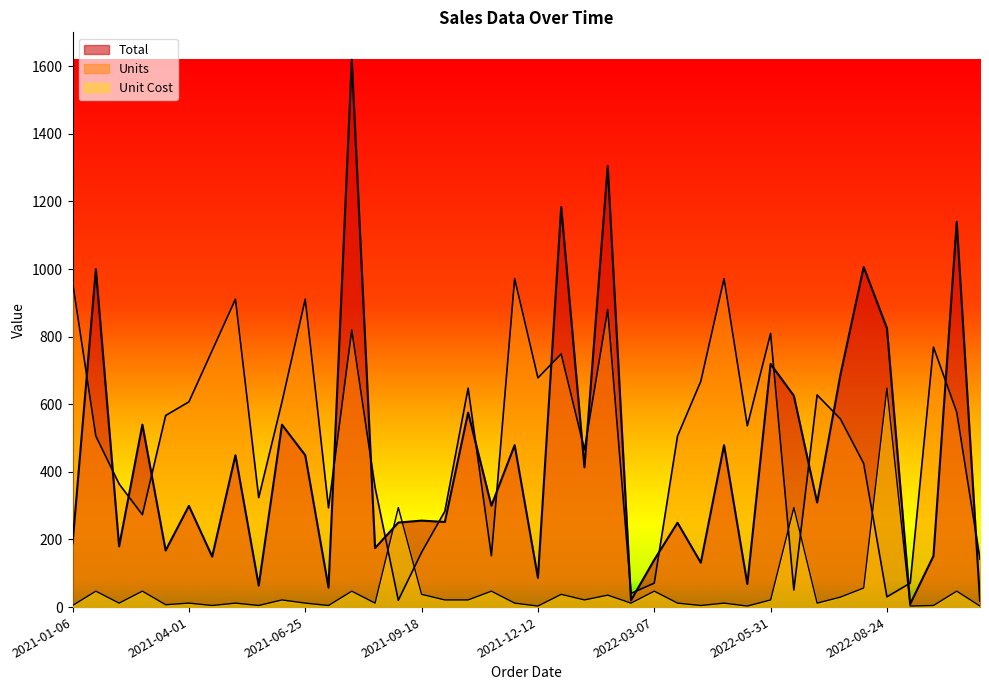

Rank the series by their maximum value, from highest to lowest.

Total, Units, Unit Cost